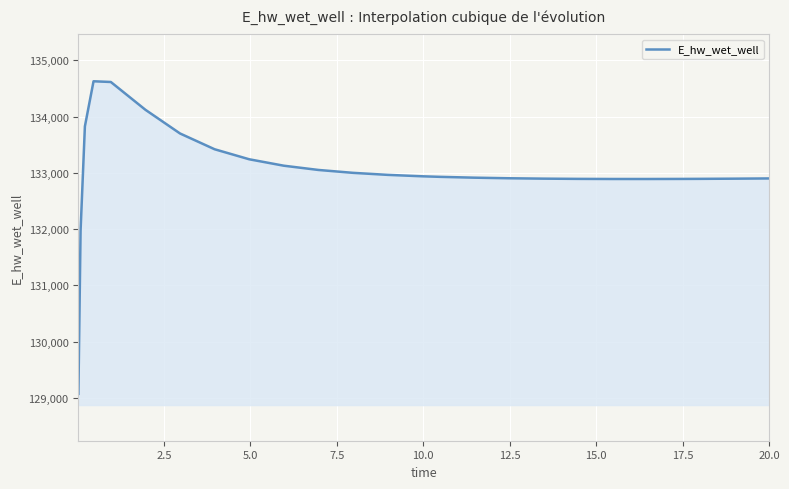

What is the smallest value displayed?

129070.3